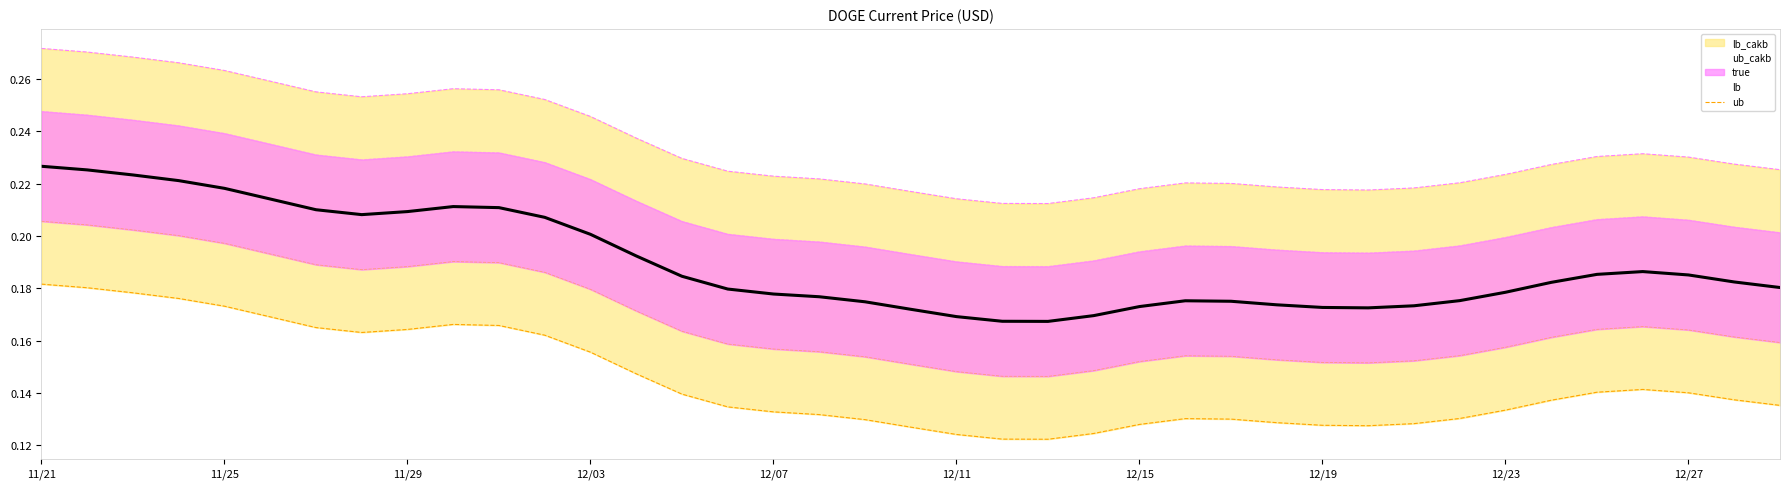

What position from the right is 22?

17